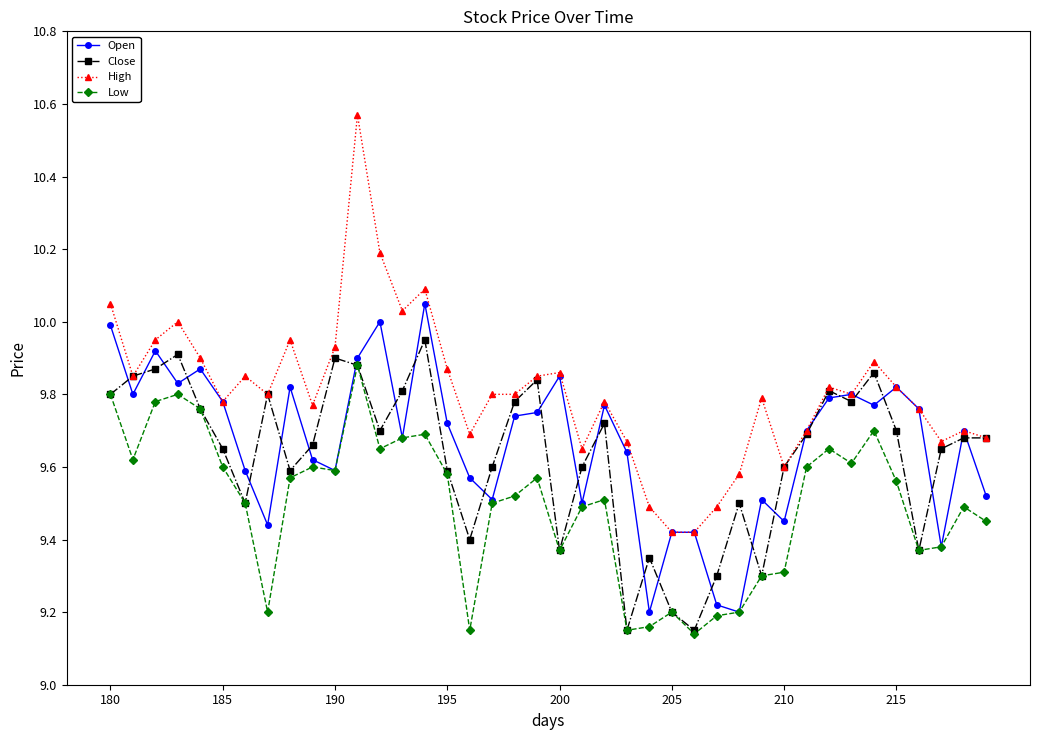

How many lines are shown in the chart?

4